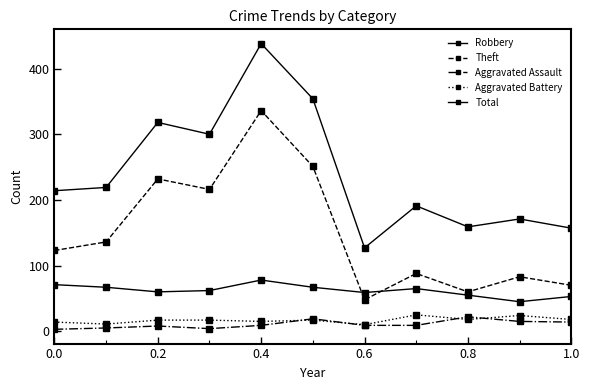

At which label does Theft reach its minimum?

0.6